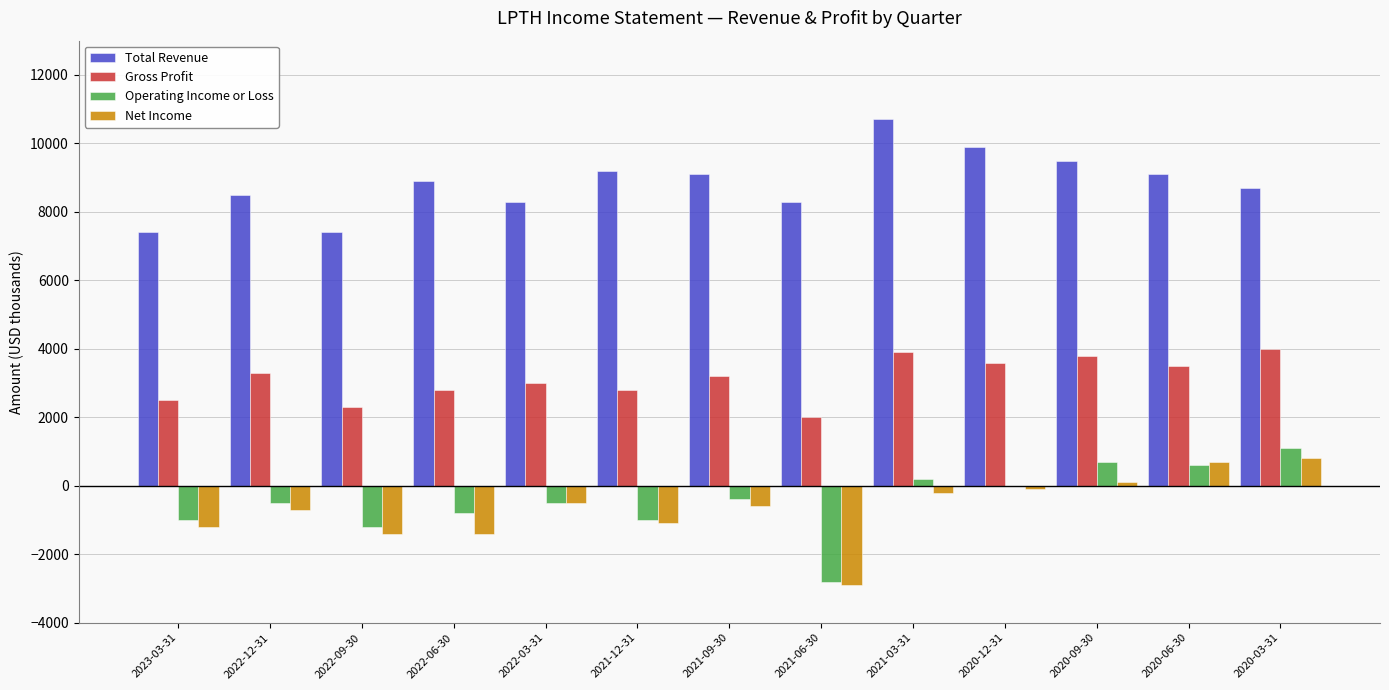

How many groups of bars are there?

13